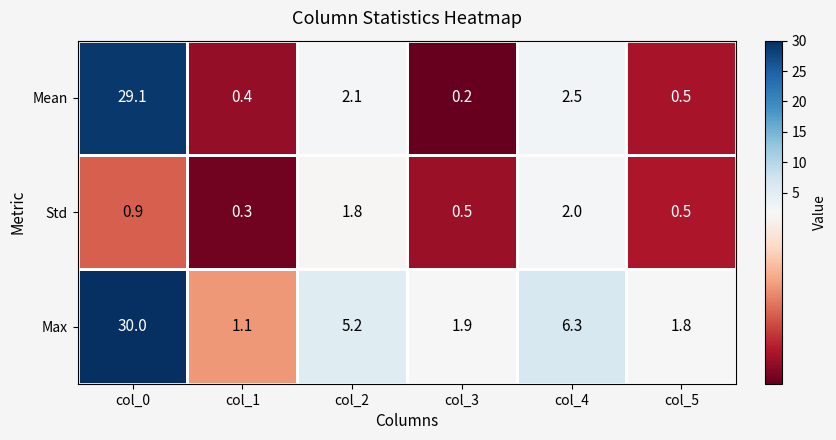

What is the total value across all series at col_3?

2.6